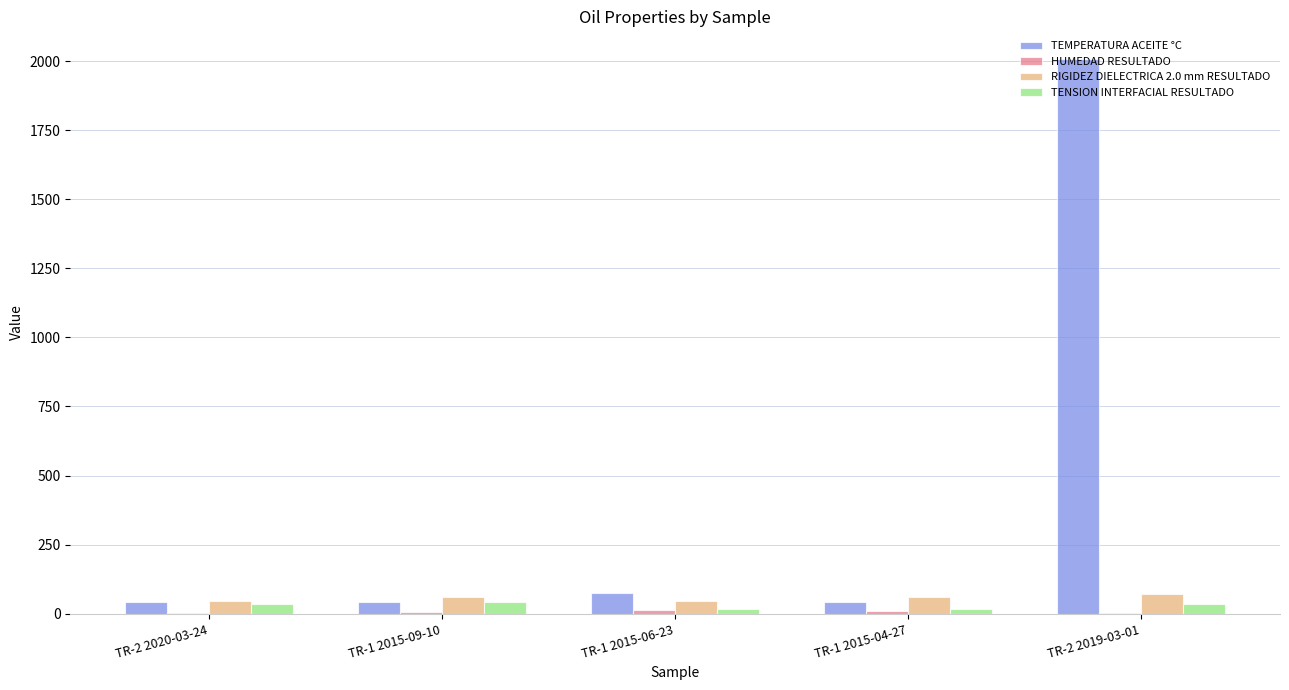

How many groups of bars are there?

5